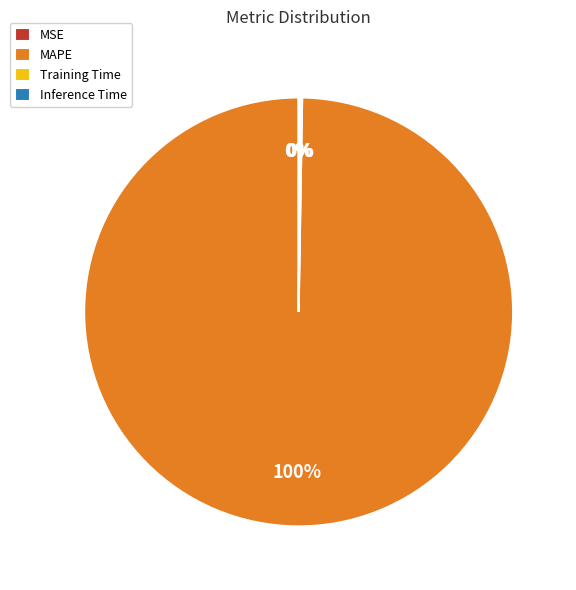

Does MAPE represent more than half of the total?

Yes